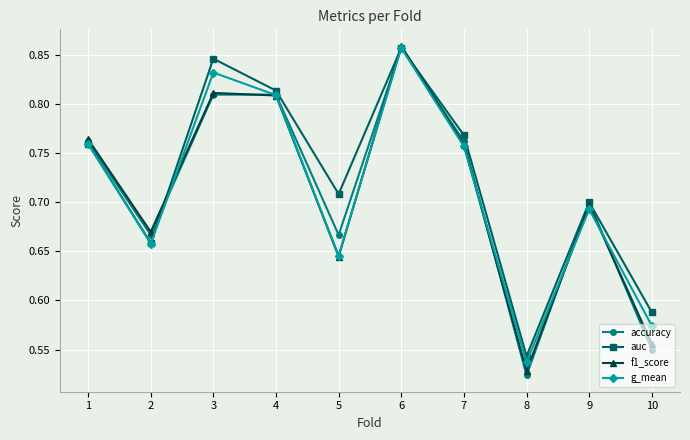

How many f1_score values are between 0 and 1?

10